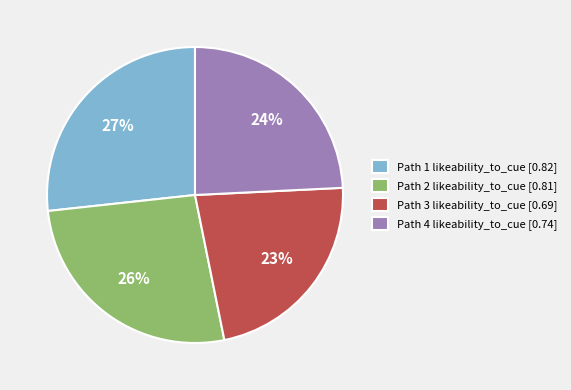

How many segments does this pie chart have?

4